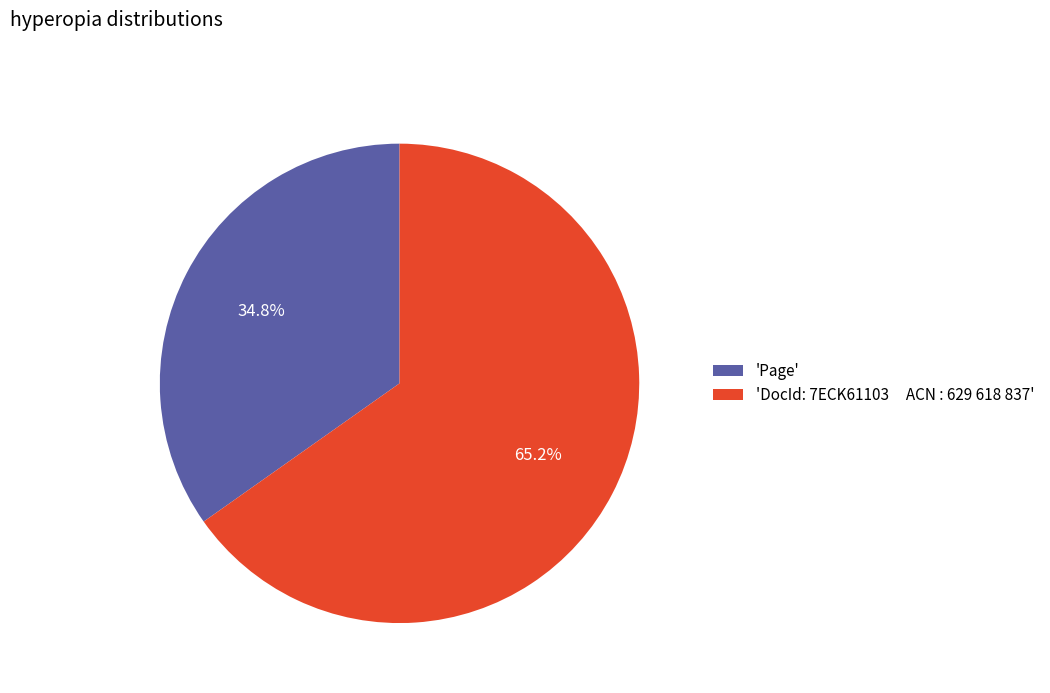

Approximately how many times larger is the value at 'DocId: 7ECK61103 ACN : 629 618 837' compared to 'Page'?

1.9